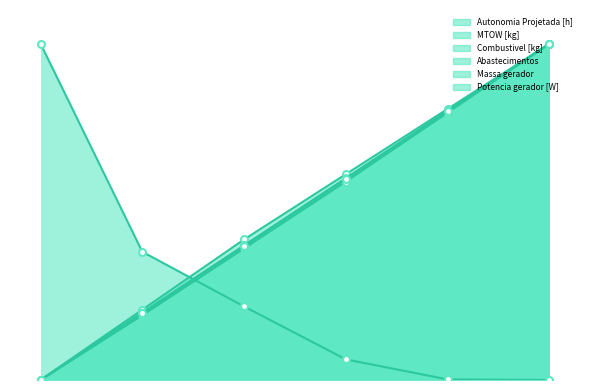

The MTOW [kg] series shows 0.2 at 1. True or false?

True